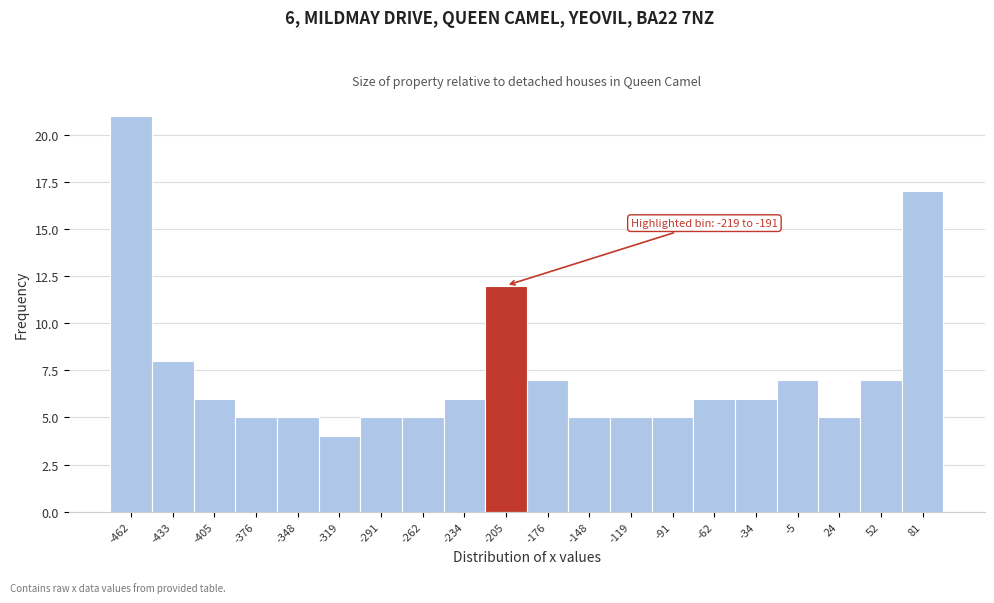

Over which range of the x-axis is the bar tallest?

-475 to -450